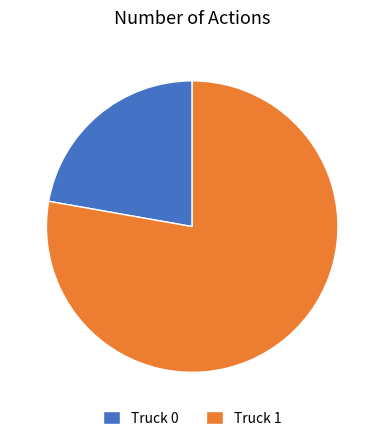

Approximately how many times larger is the value at Truck 0 compared to Truck 1?

0.3